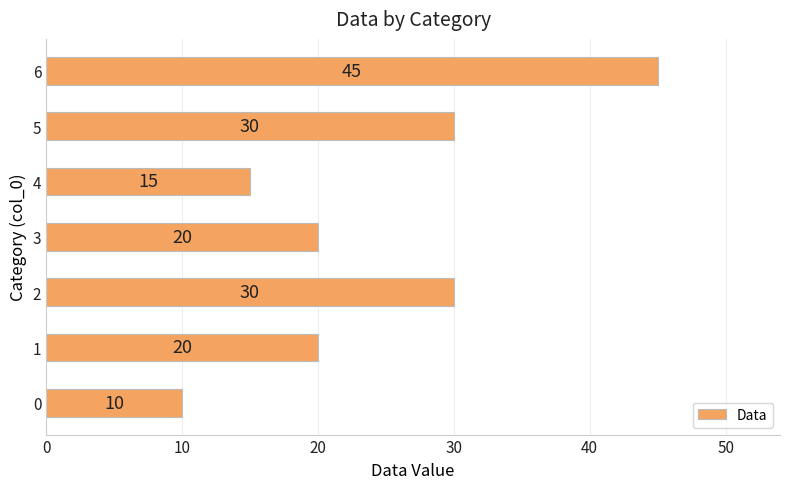

What is the minimum value shown in the chart?

10